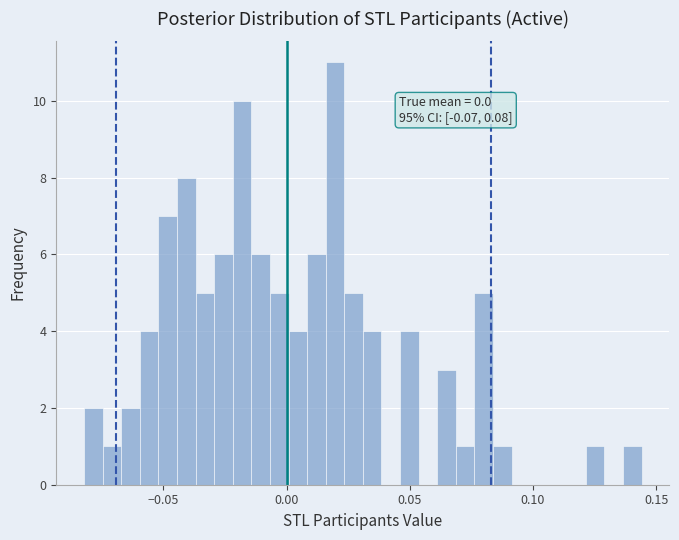

Around what value on the x-axis is the tallest bar? Give the approximate position of its centre, as read against the axis.

0.020